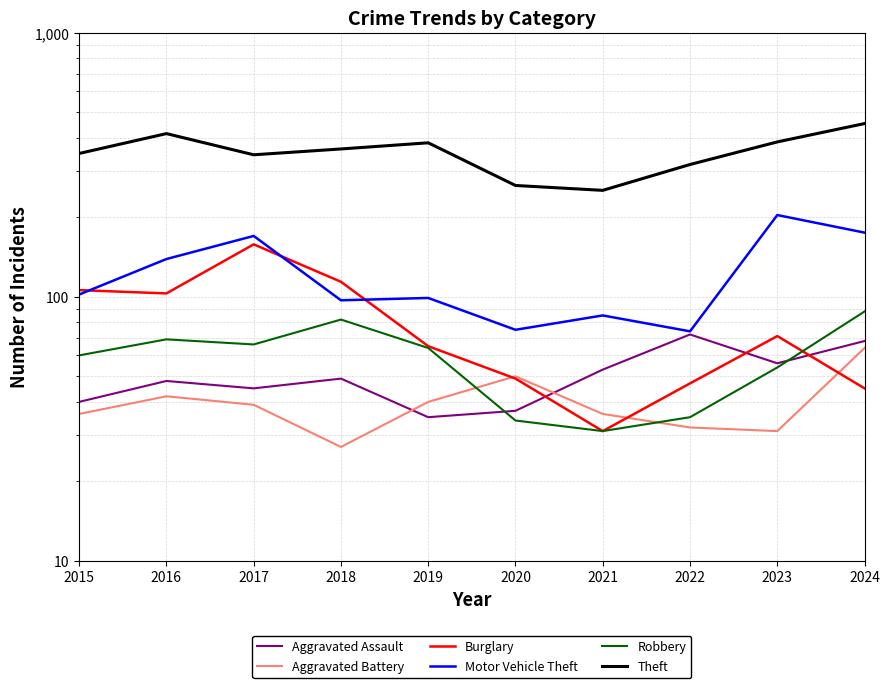

Where is the first local minimum for Aggravated Assault?

2017